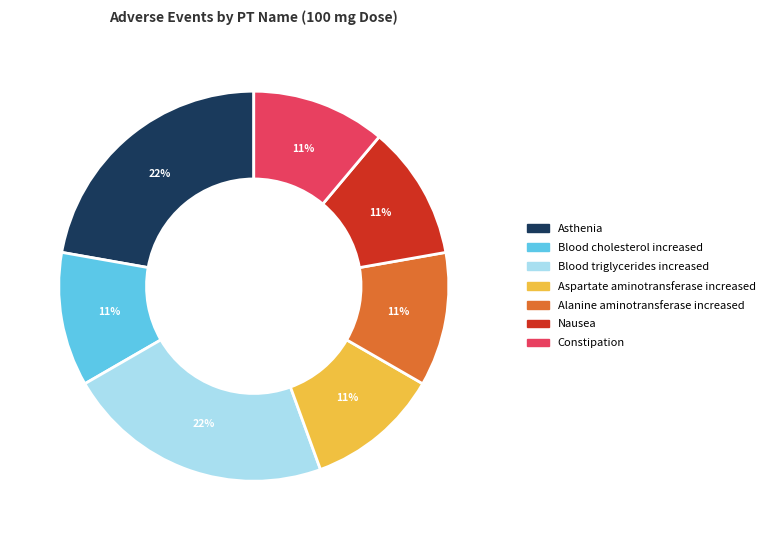

Is there a majority slice in this chart?

No